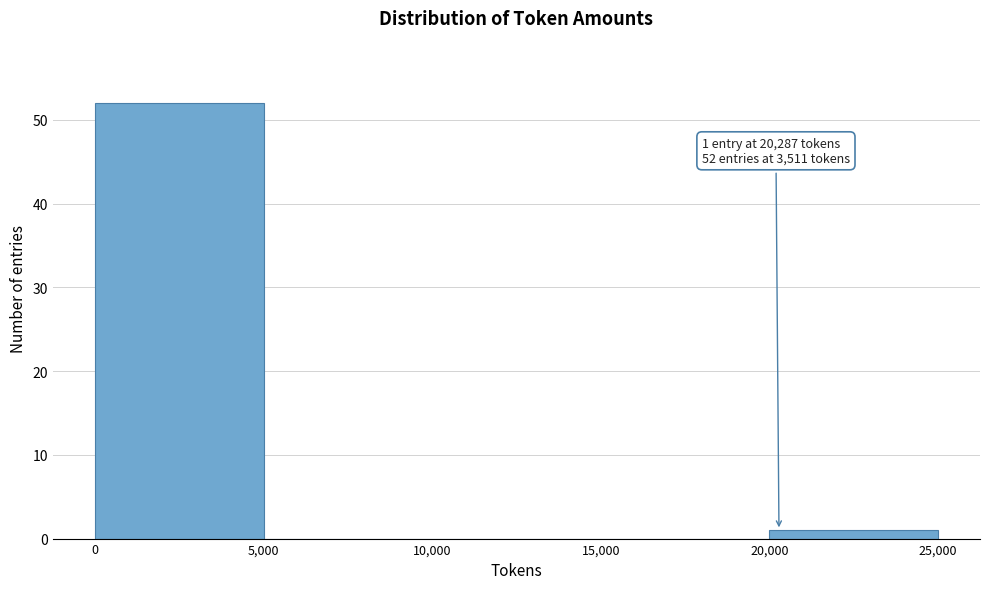

Which range on the x-axis has the tallest bar?

0 to 5,000